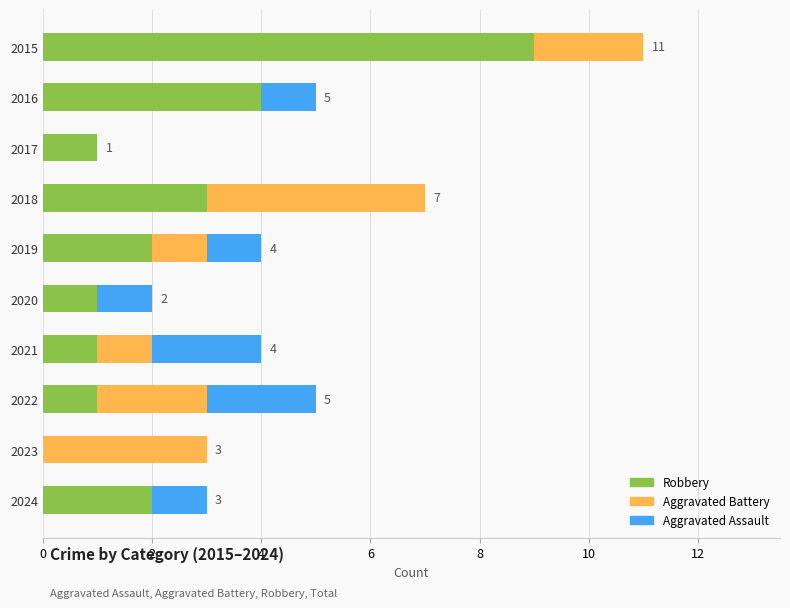

The value of Robbery at 2016 is 5. True or false?

False